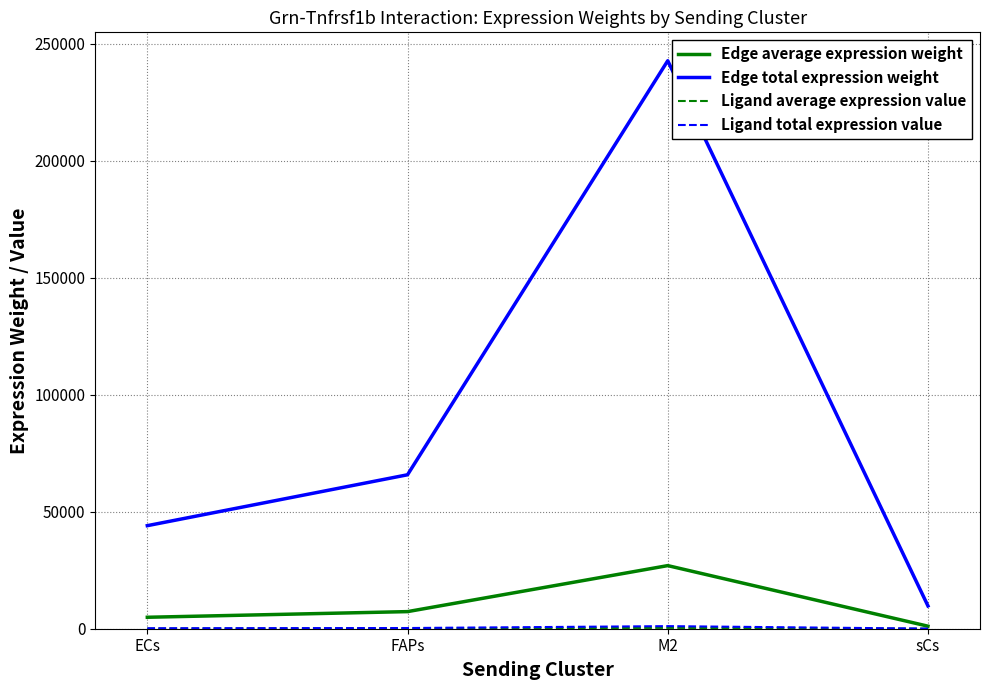

True or false: Edge total expression weight and Edge average expression weight cross at least once.

False